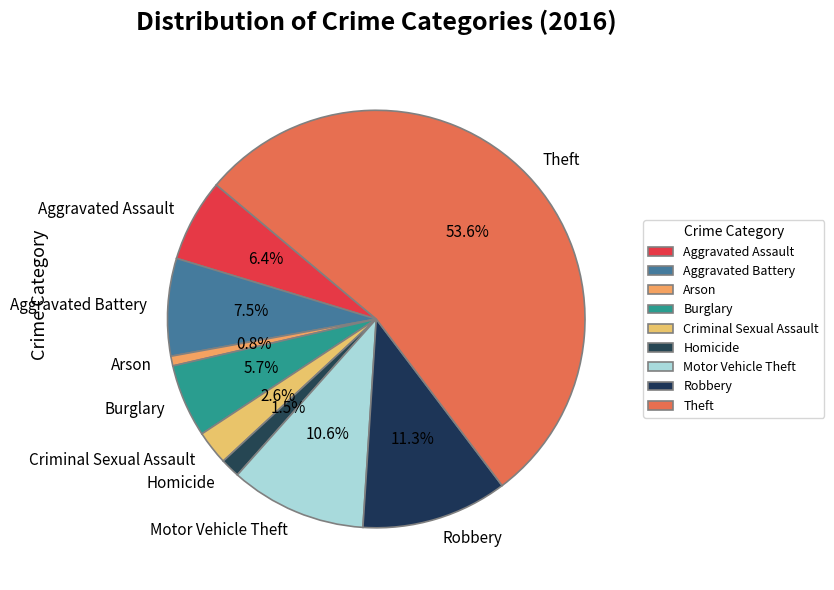

Does Theft account for over 50% of the chart?

Yes